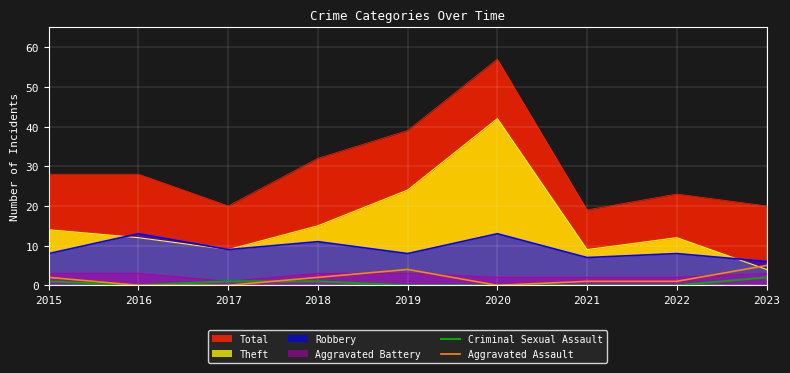

True or false: Criminal Sexual Assault has more than 0 interior local peaks.

False